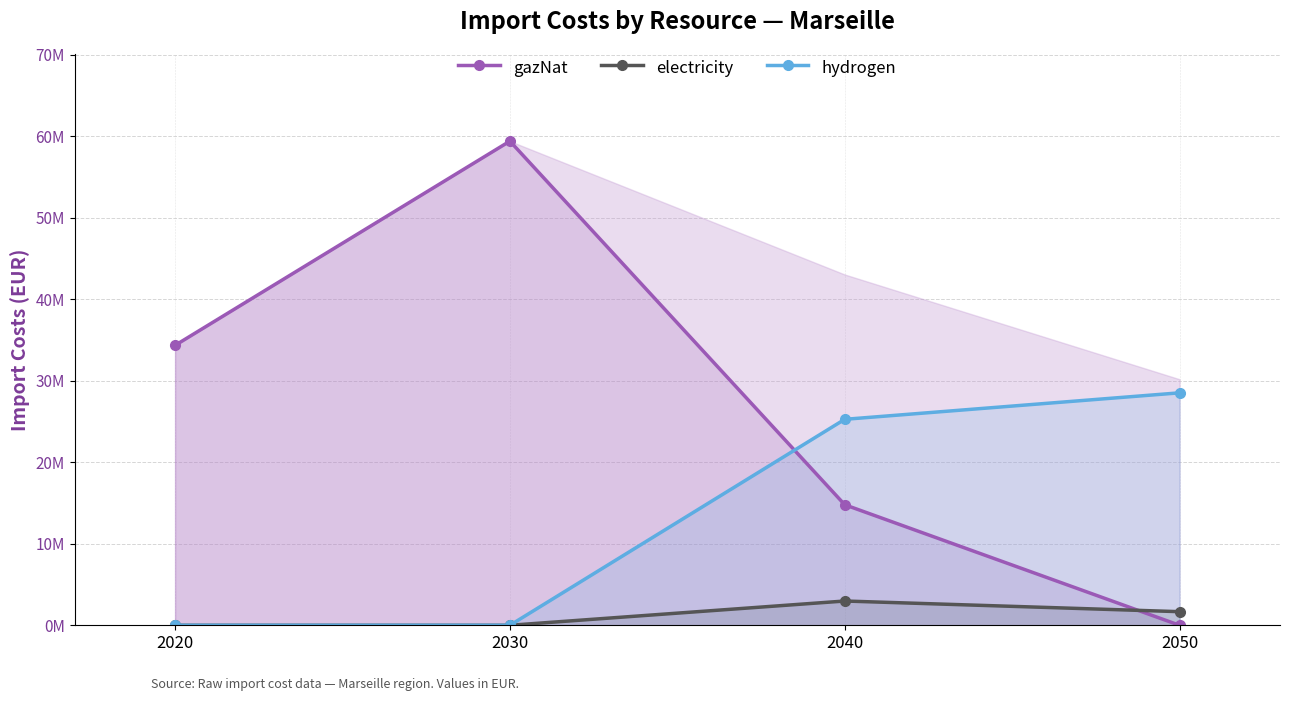

List the series in order of their peak value, lowest first.

electricity, hydrogen, gazNat